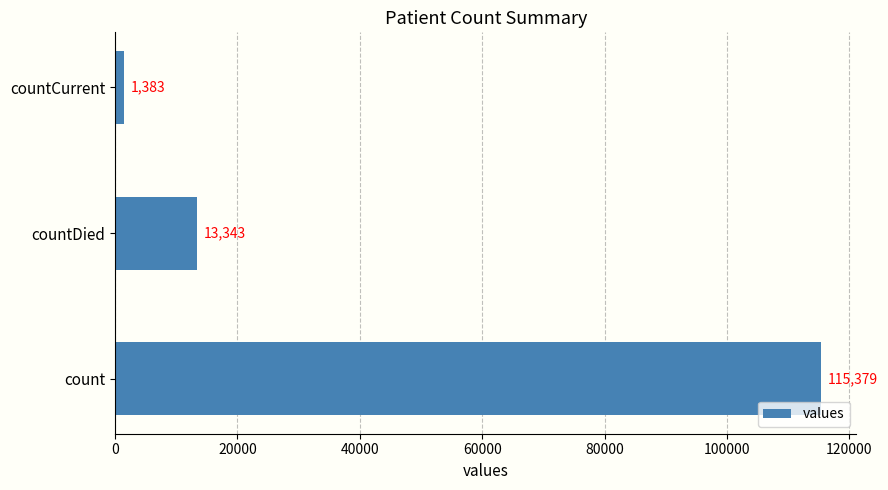

What is the difference between the values at count and countDied?

102036